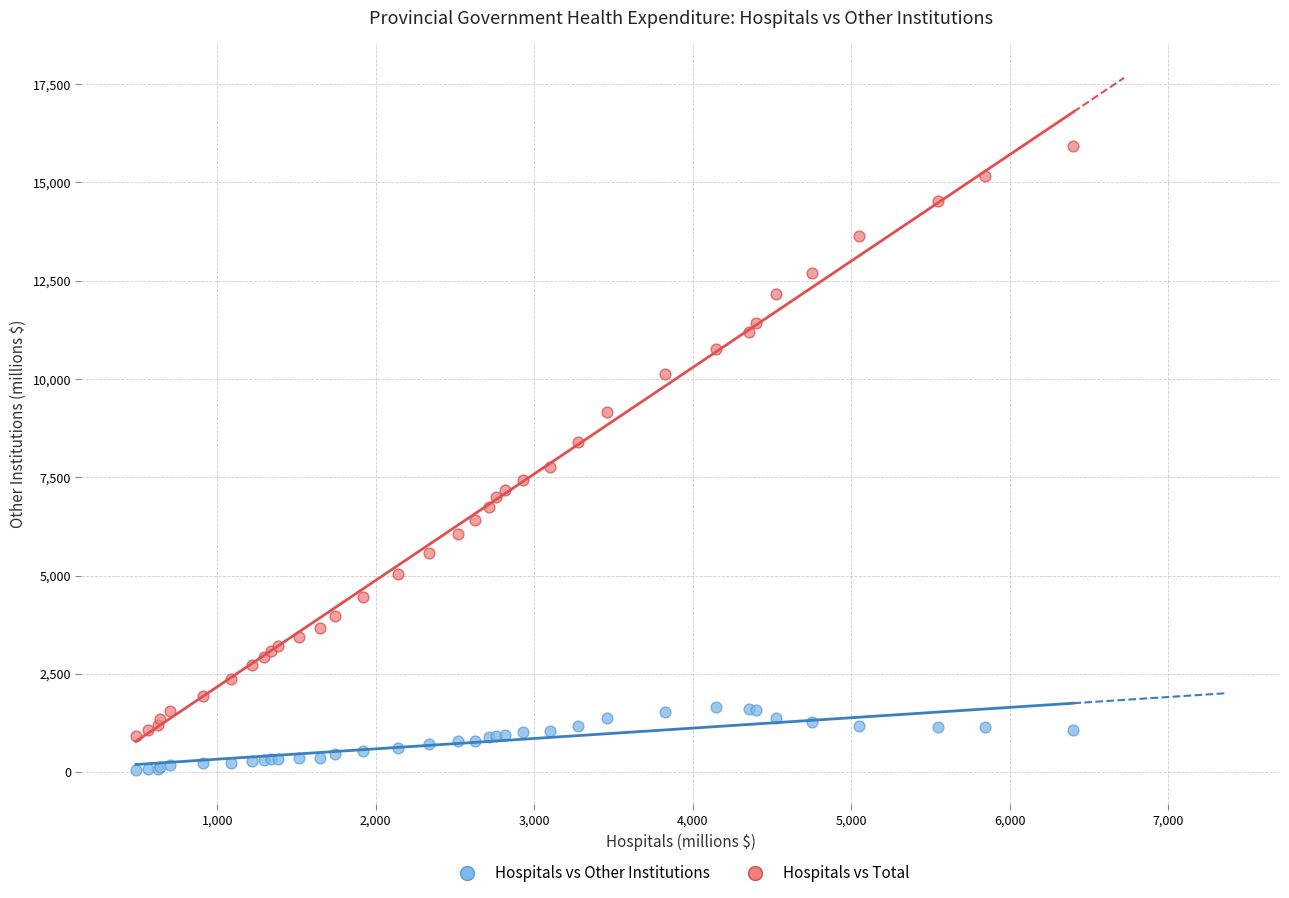

What are all the series names shown in the legend?

Hospitals vs Other Institutions, Hospitals vs Total